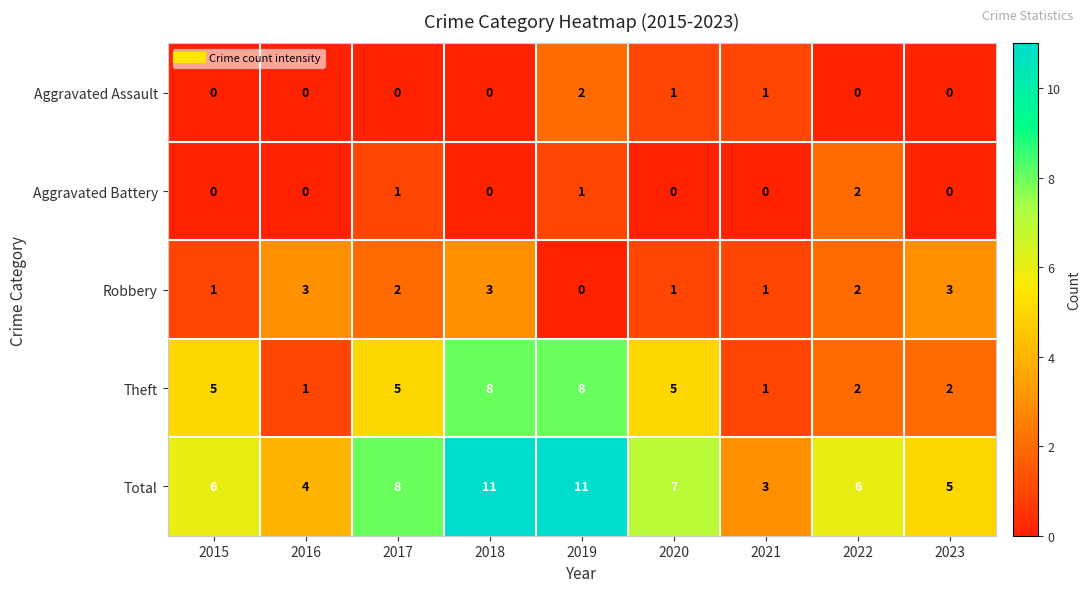

Which series changed the most between 2015 and 2023?

Theft